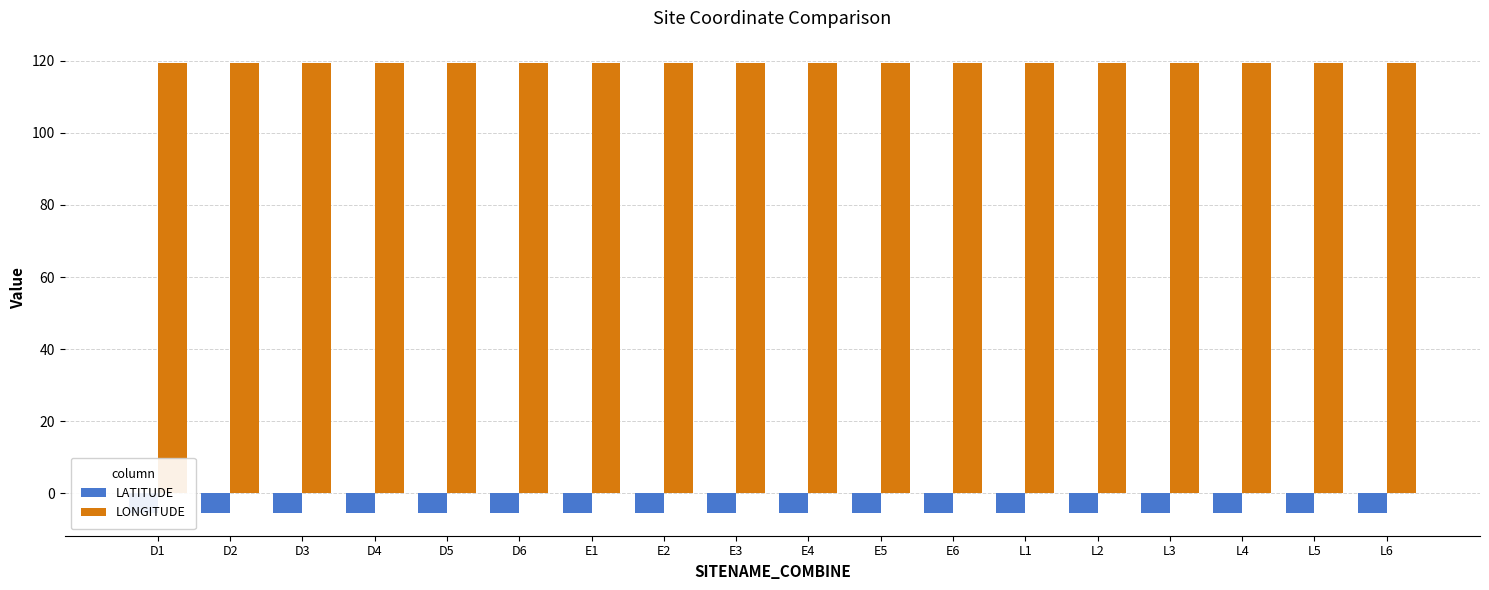

List the series in order of their peak value, highest first.

LONGITUDE, LATITUDE